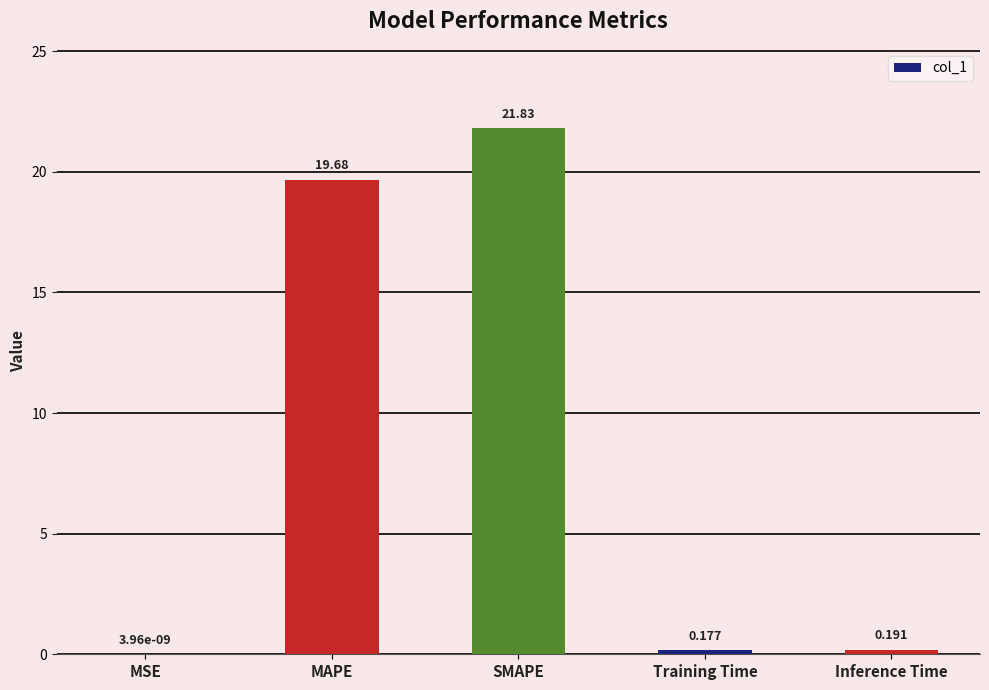

At which category does the chart reach its peak across all series?

SMAPE